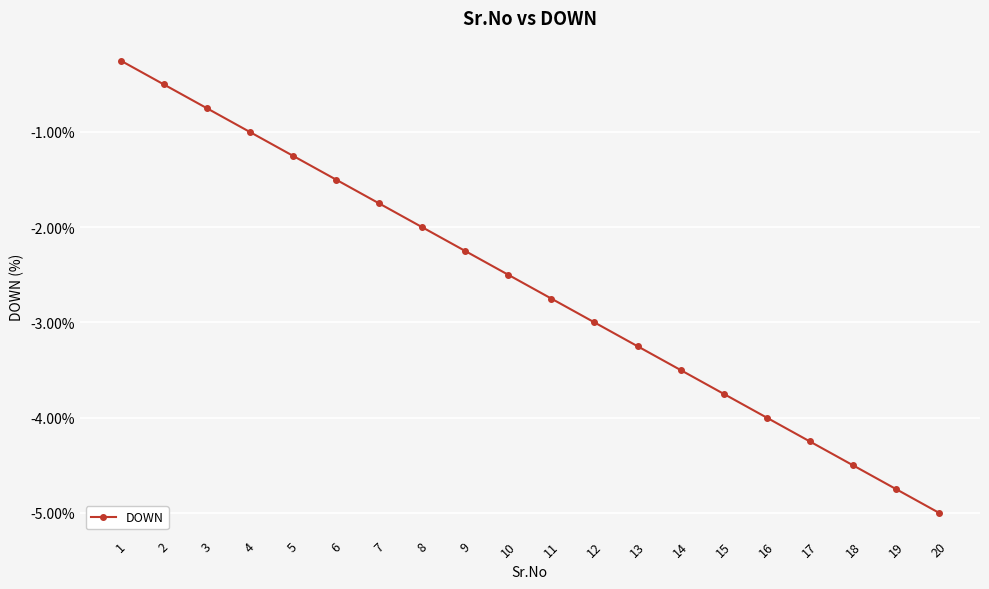

What is the maximum value shown in the chart?

-0.2